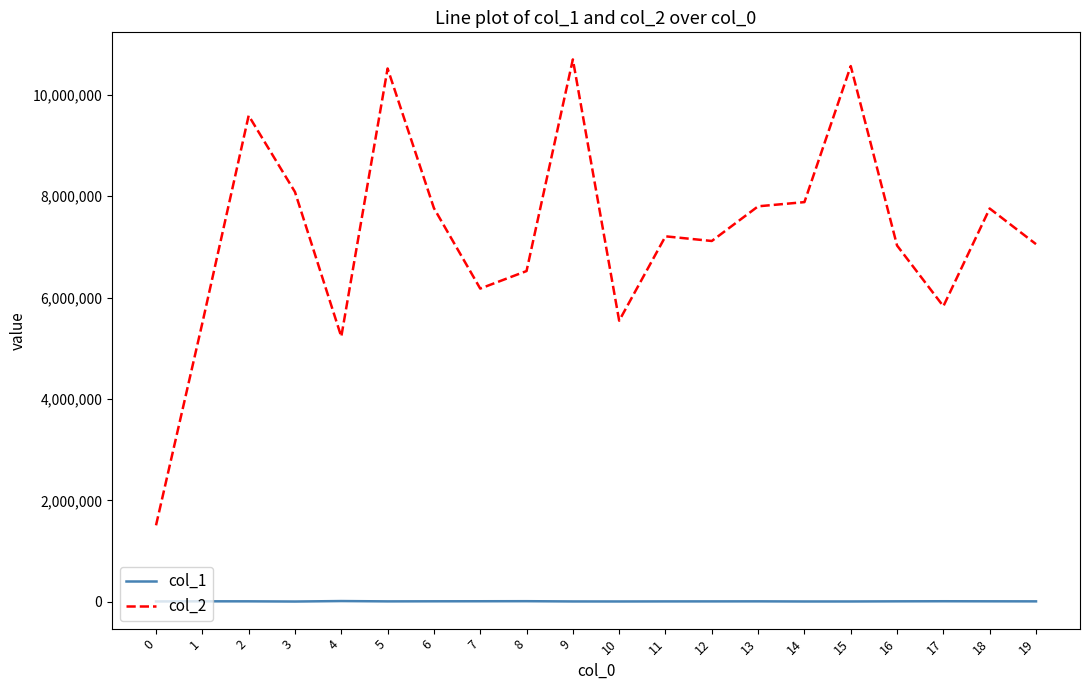

What is the approximate value of col_2 at 12, to the nearest 10?

7117890